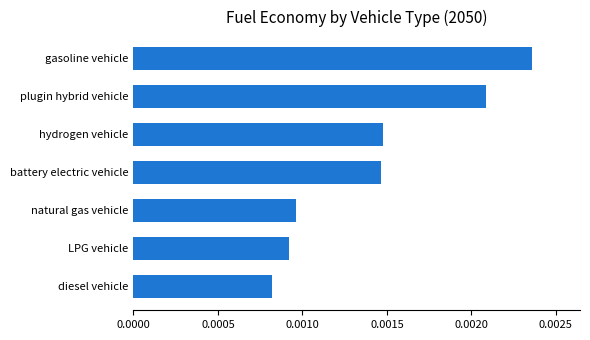

How many values are between 0 and 1?

7